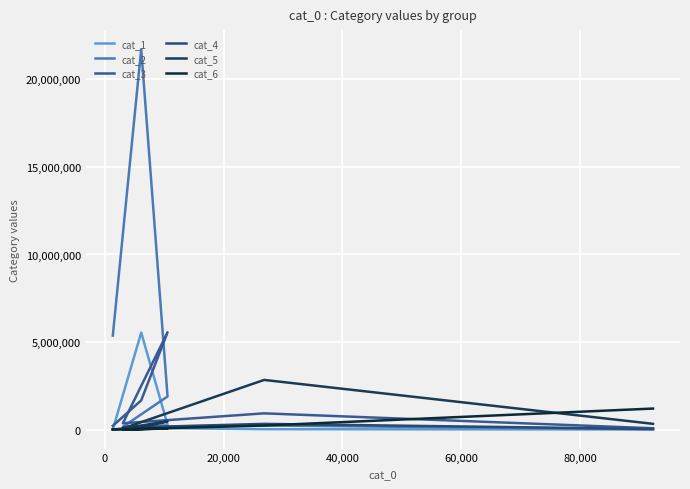

How many lines are shown in the chart?

6